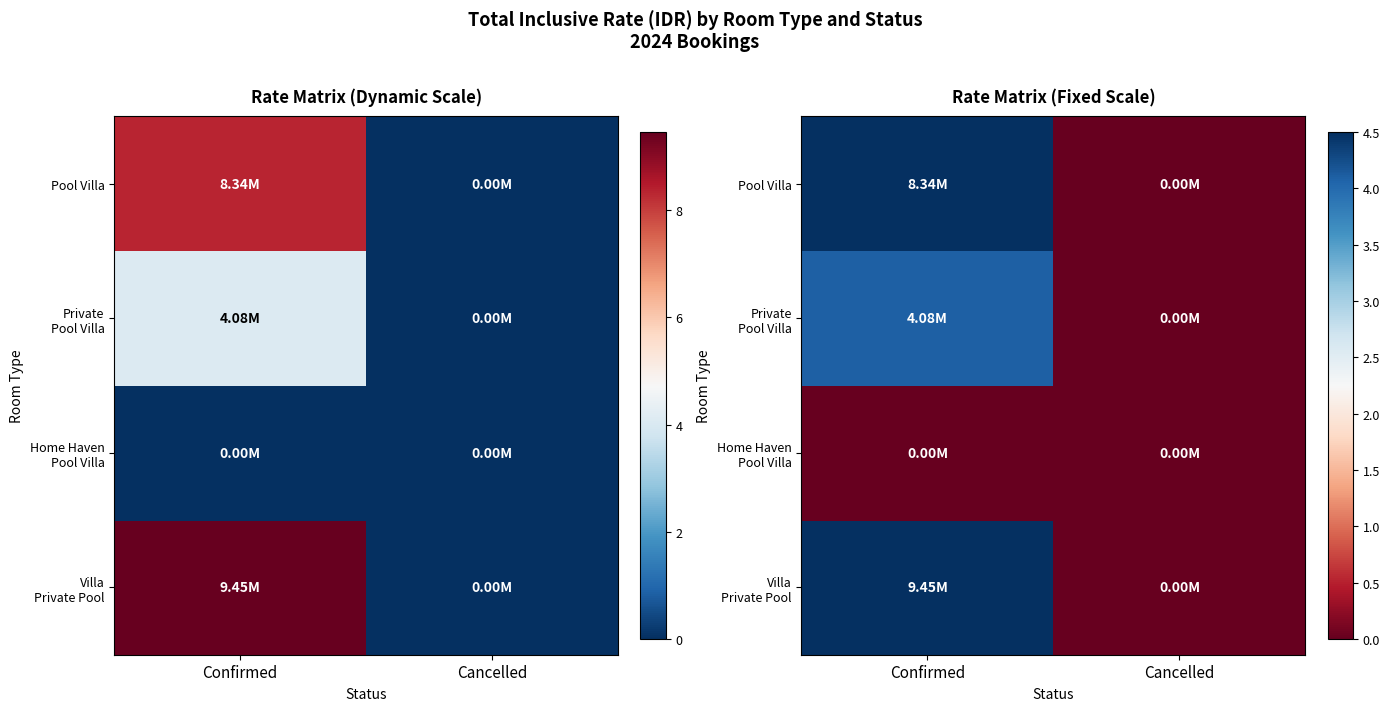

What is the spread (max minus min) of values at Confirmed?

9.5